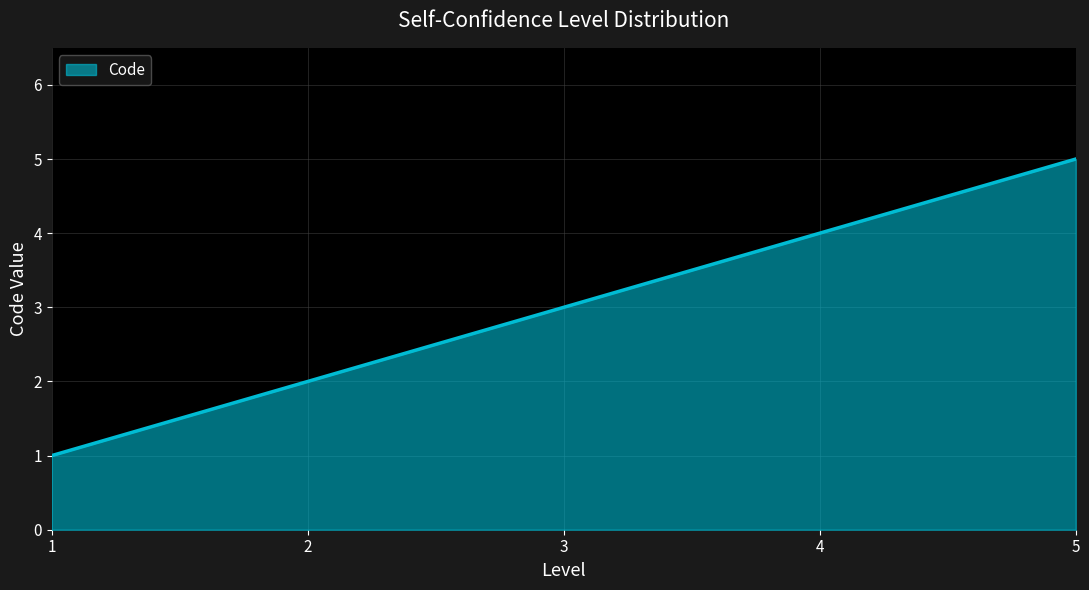

List the labels in order of value, largest first.

5, 4, 3, 2, 1